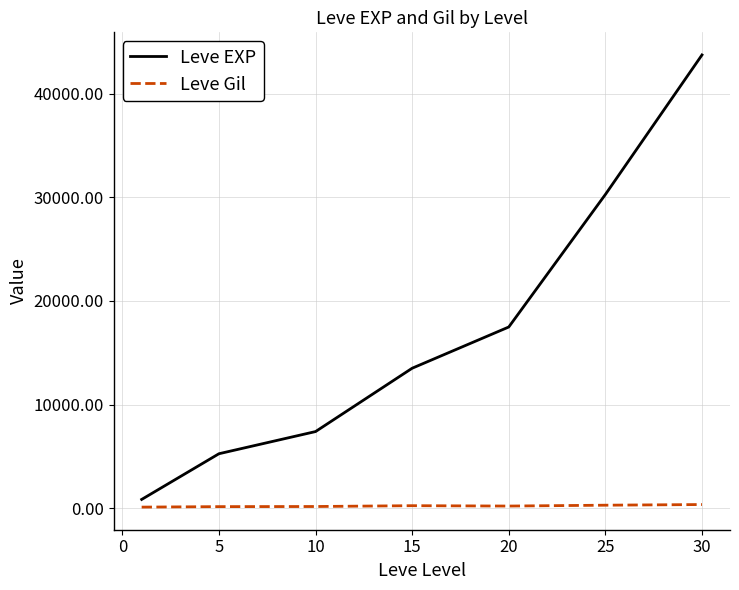

Which series has the largest total across all categories?

Leve EXP